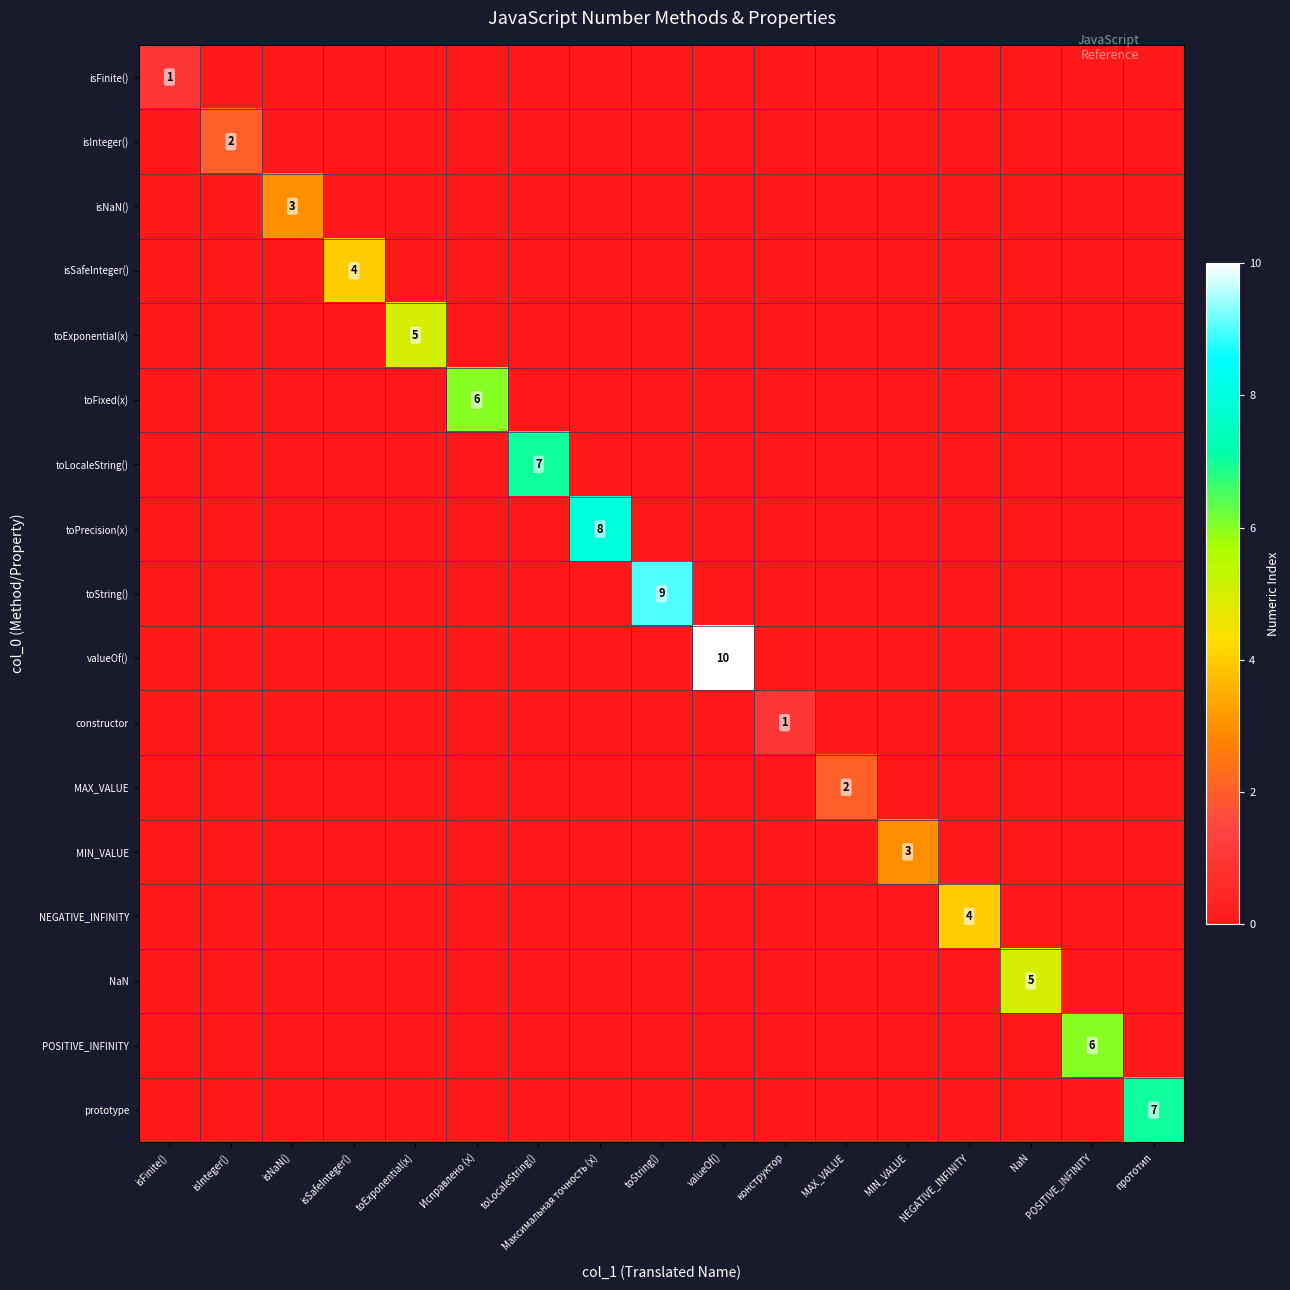

What is the difference between the highest and lowest values at toString()?

9